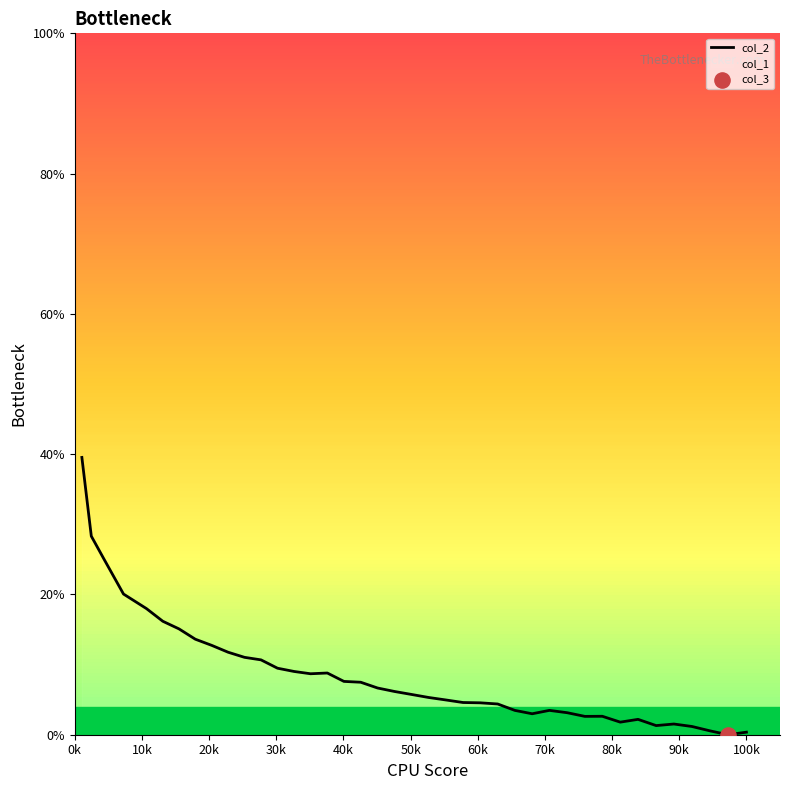

What is the greatest value displayed?

39.5